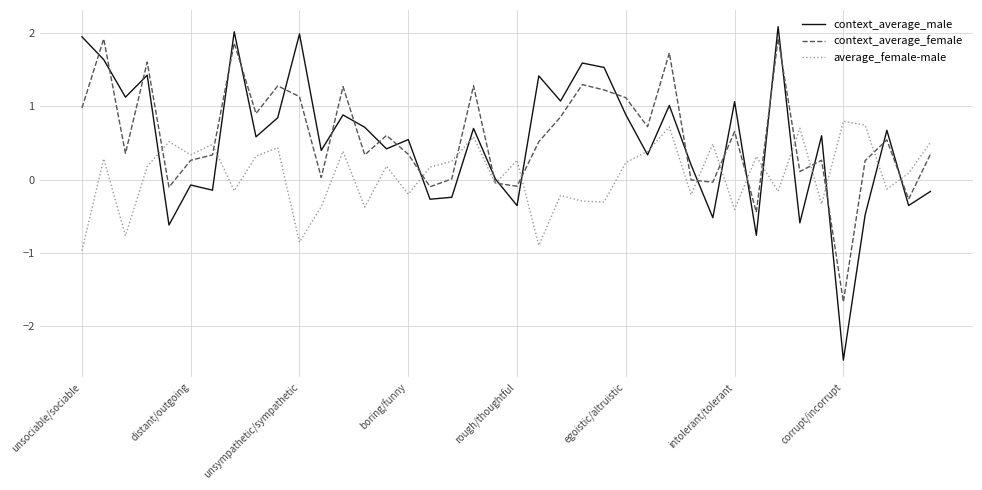

What is the smallest value displayed?

-2.5